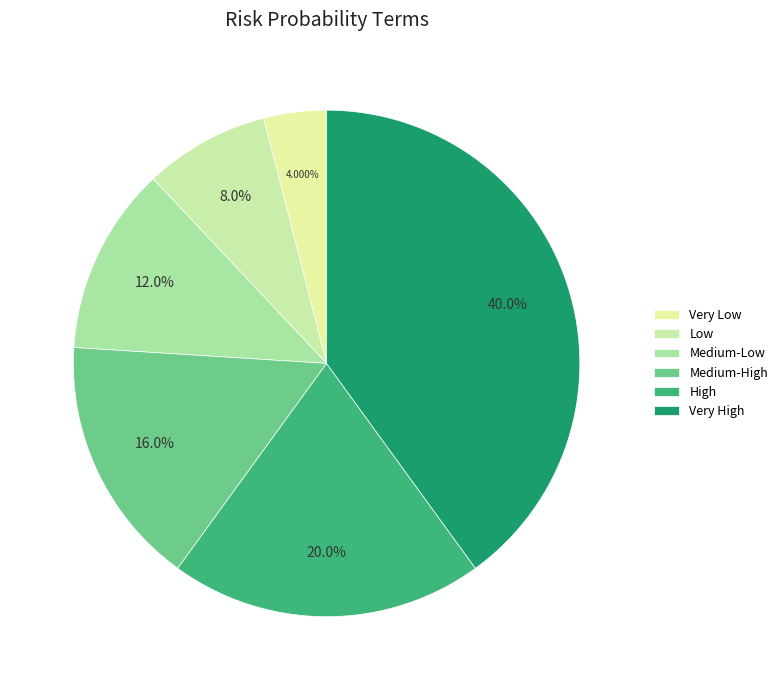

Rank the categories by value from highest to lowest.

Very High, High, Medium-High, Medium-Low, Low, Very Low